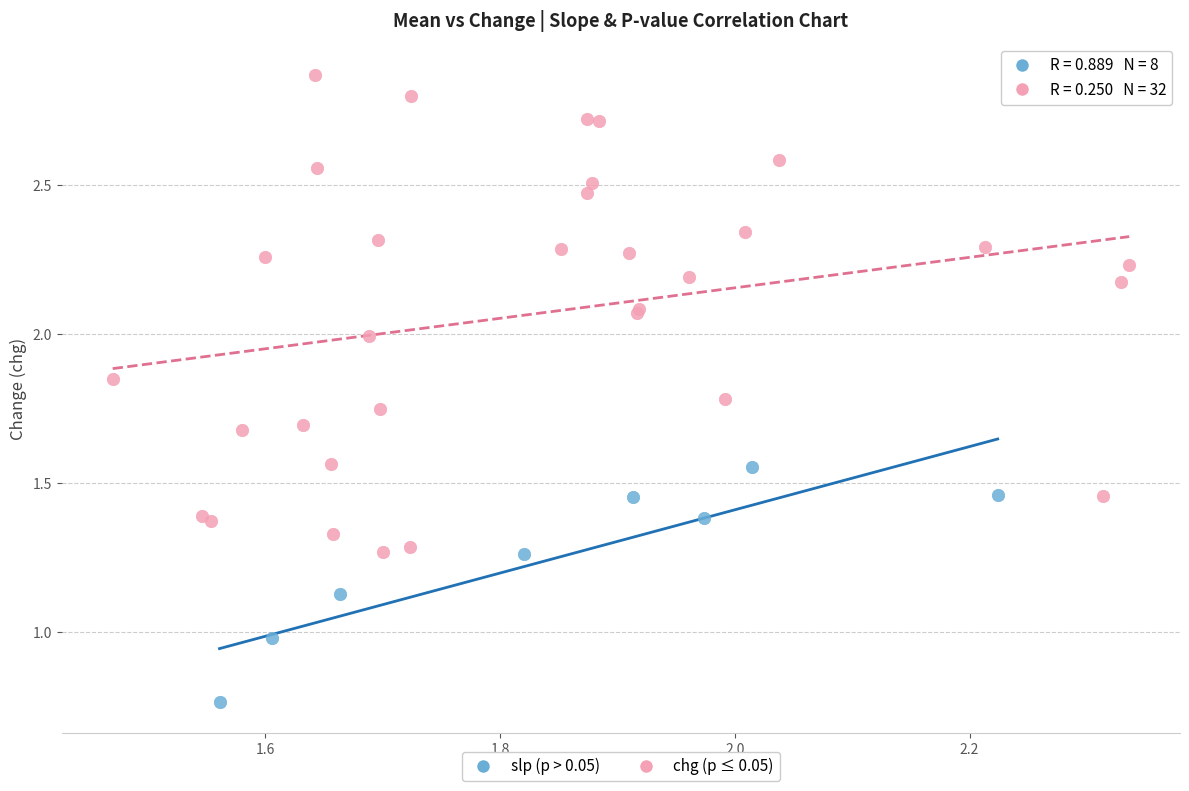

What are all the series names shown in the legend?

slp (p > 0.05), chg (p ≤ 0.05)